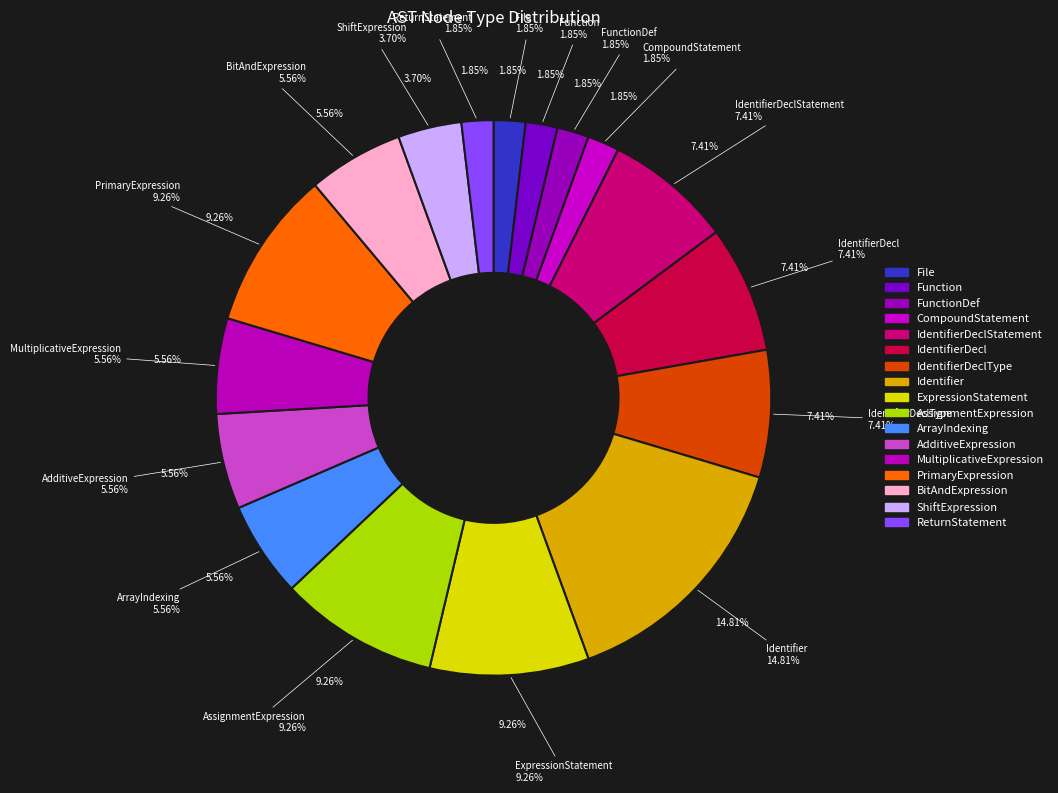

Is it true that ReturnStatement is 16% of the pie?

False